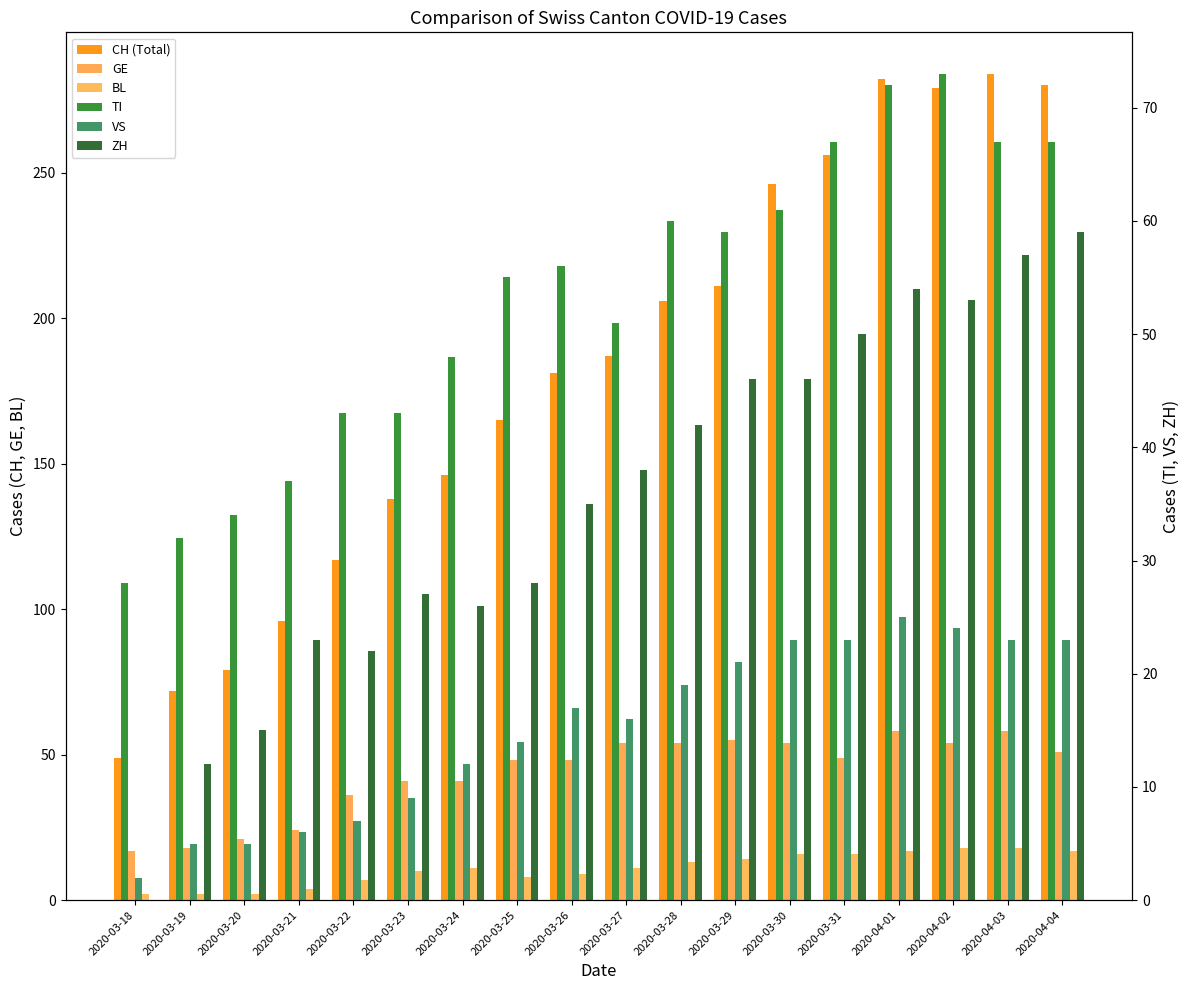

How many bars are there in each group?

6